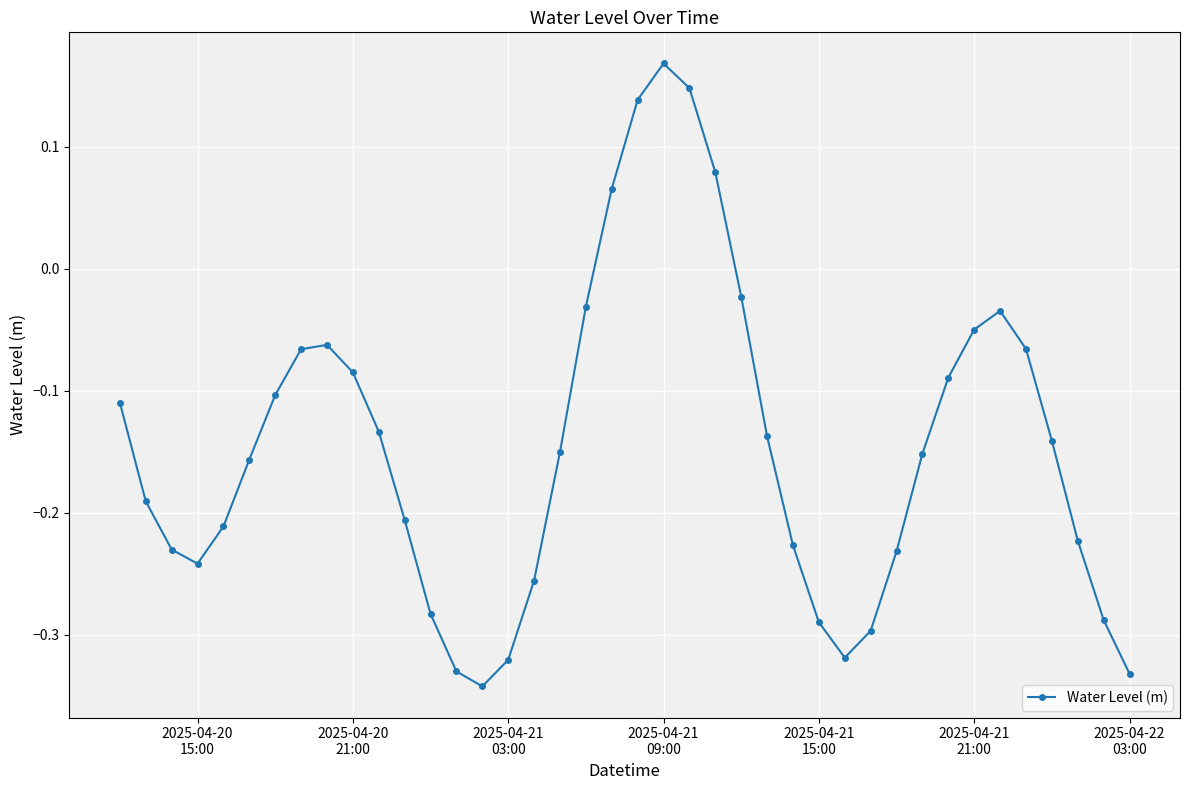

What is the sum of all values?

-5.8